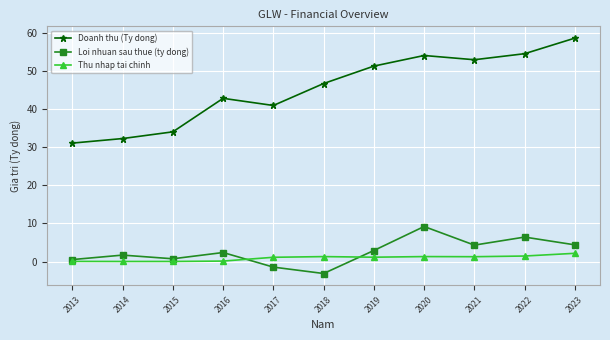

How many lines are shown in the chart?

3